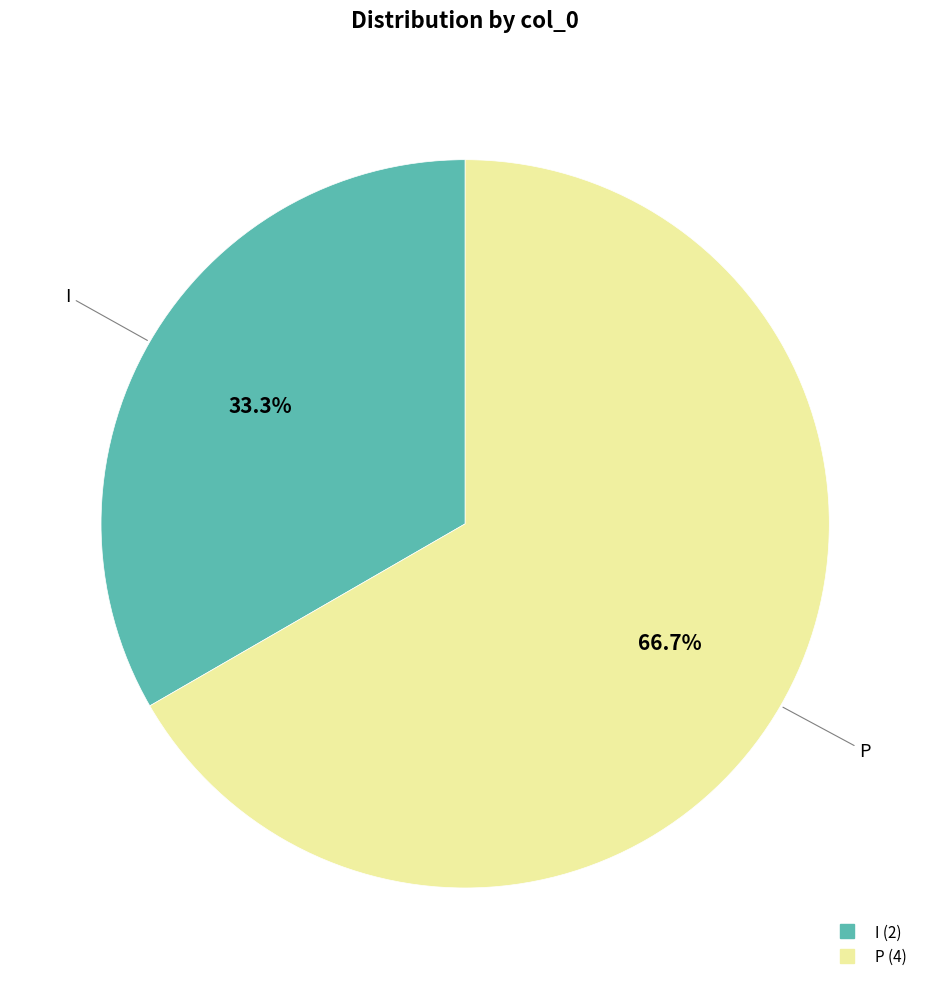

Is I the majority of the pie?

No